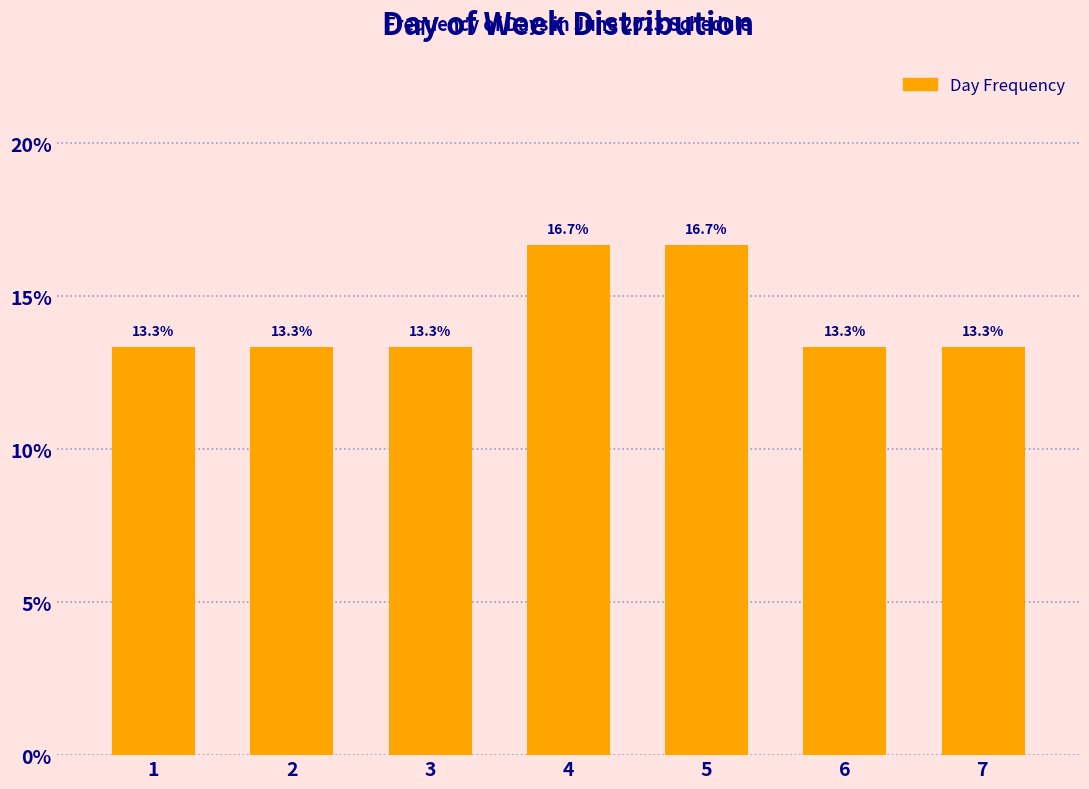

Reading right to left, transcribe all the data shown in this chart.

13.3	13.3	16.7	16.7	13.3	13.3	13.3